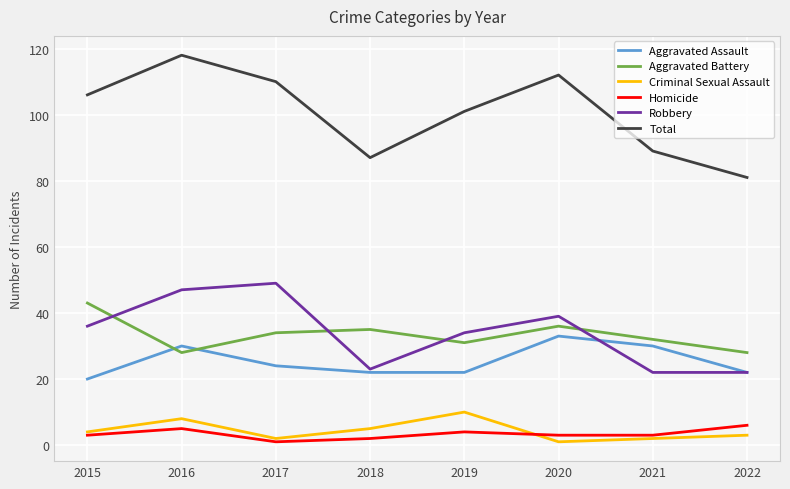

In Total, how many points are higher than both neighbors (excluding endpoints)?

2